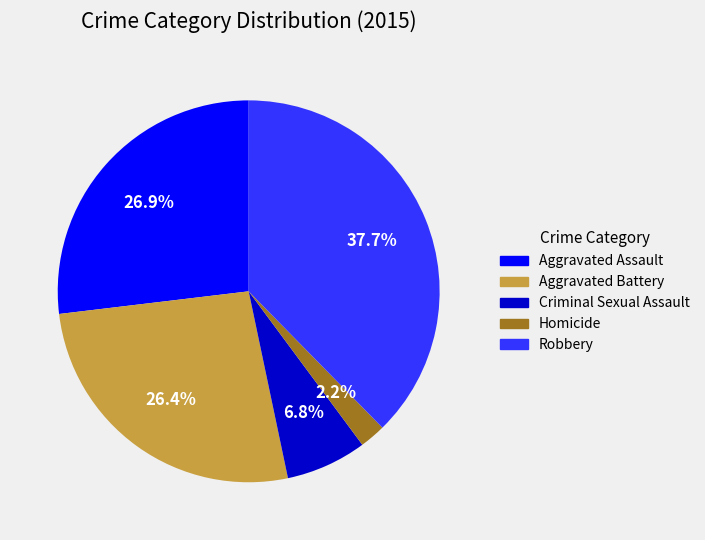

Is there any slice that represents more than half of the pie?

No